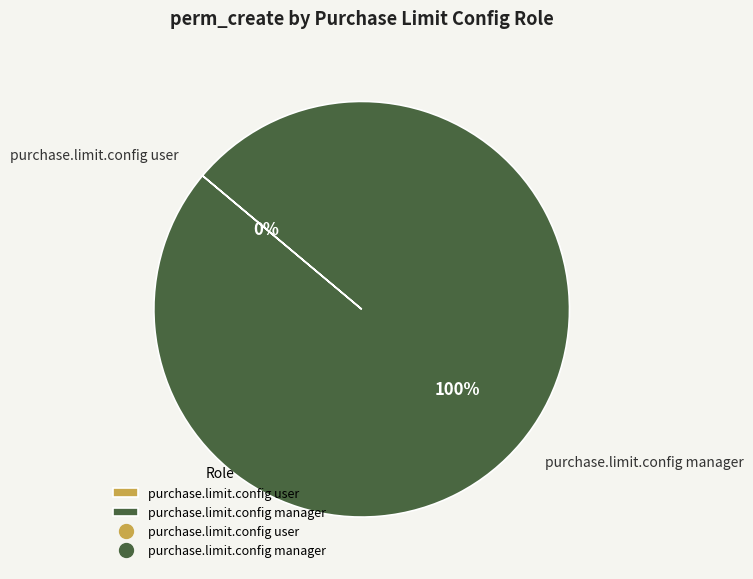

To the nearest percent, what percentage of the pie is purchase.limit.config manager?

100%